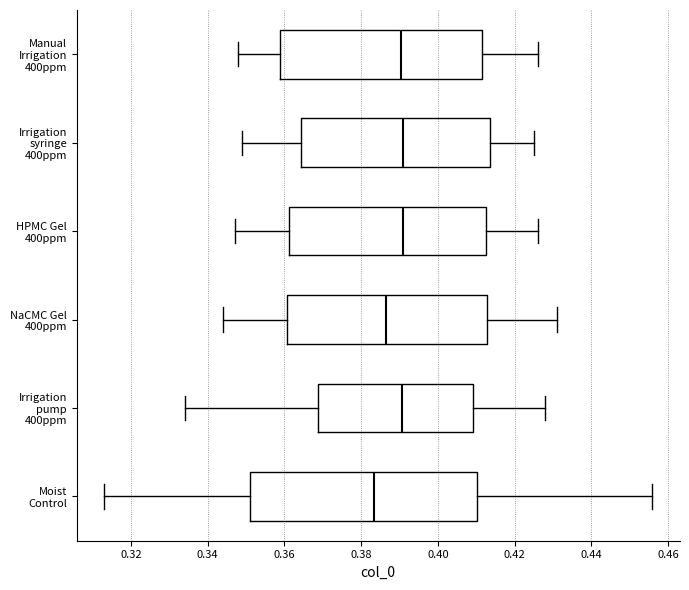

Which box has the furthest to the left median line?

Moist Control